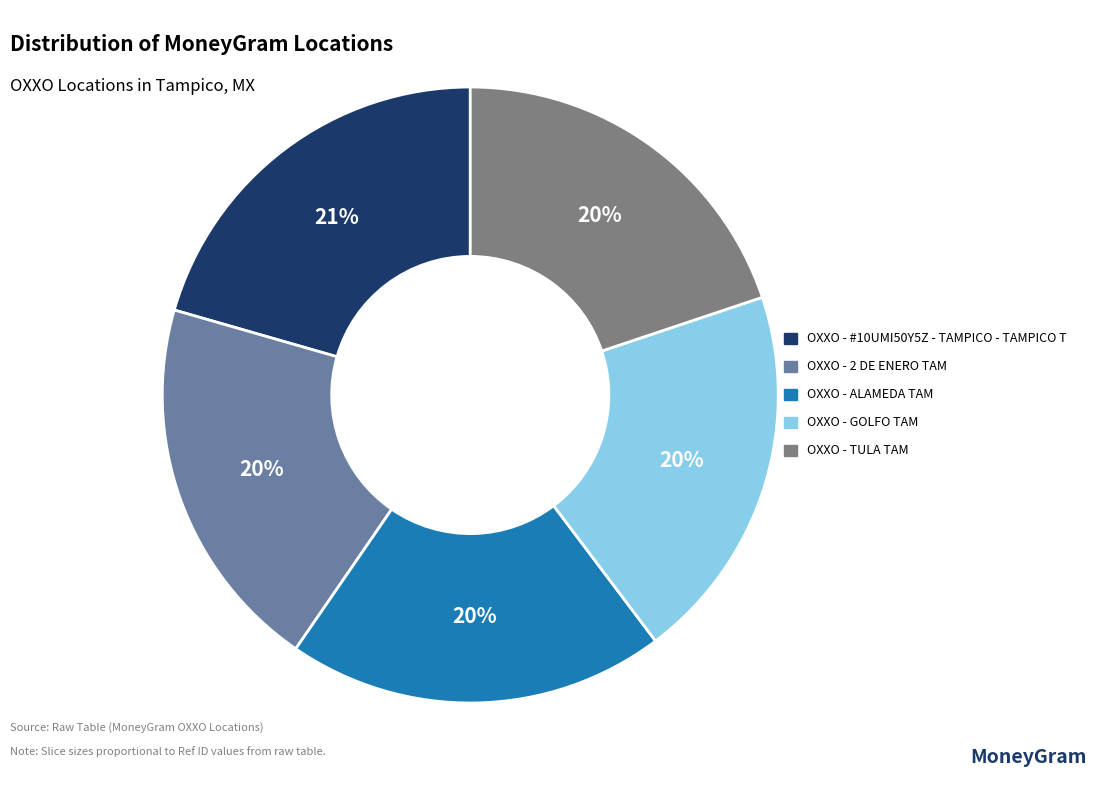

To the nearest percent, what portion does OXXO - 2 DE ENERO TAM represent?

20%